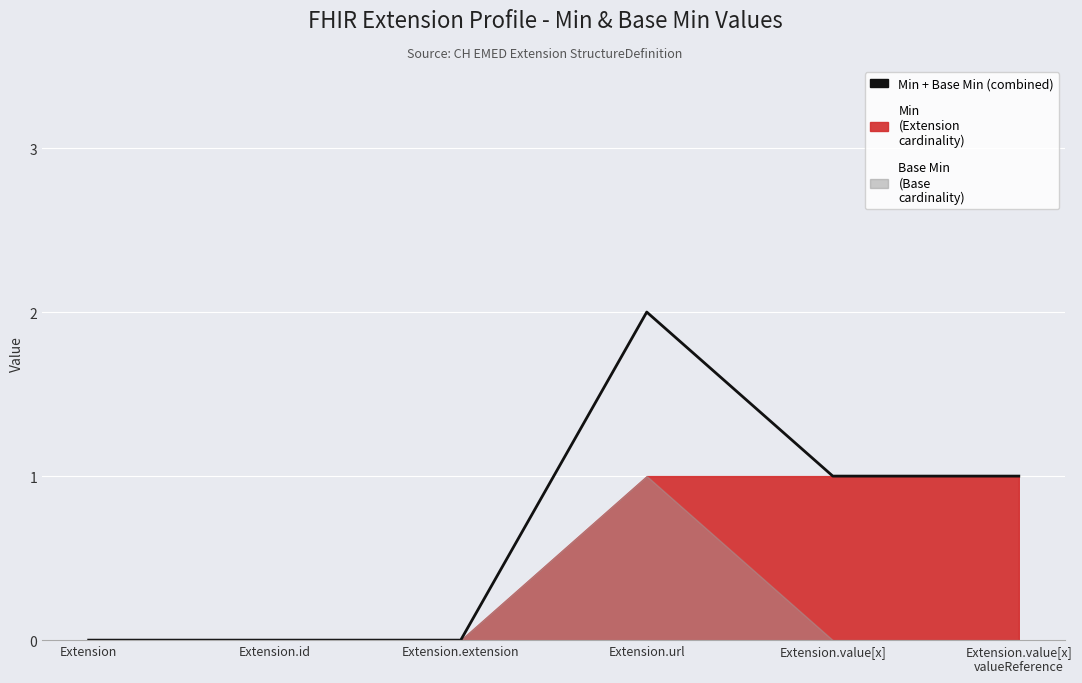

Reading left to right, what are all the values shown in this chart?

0	0	0	2	1	1